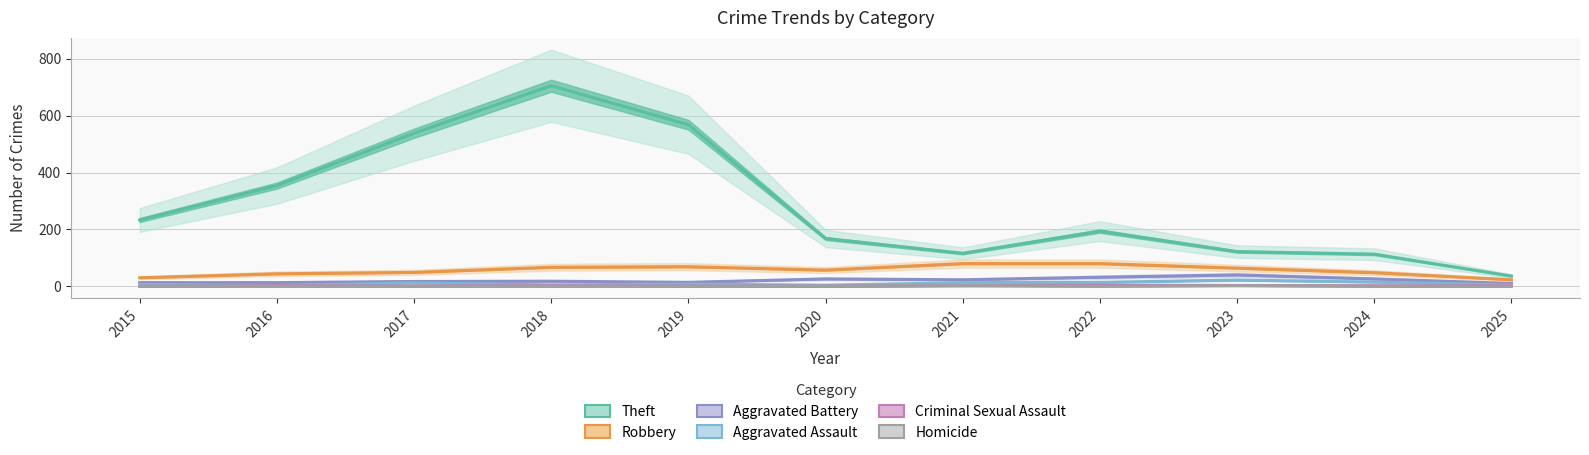

At which category does the chart reach its peak across all series?

2018